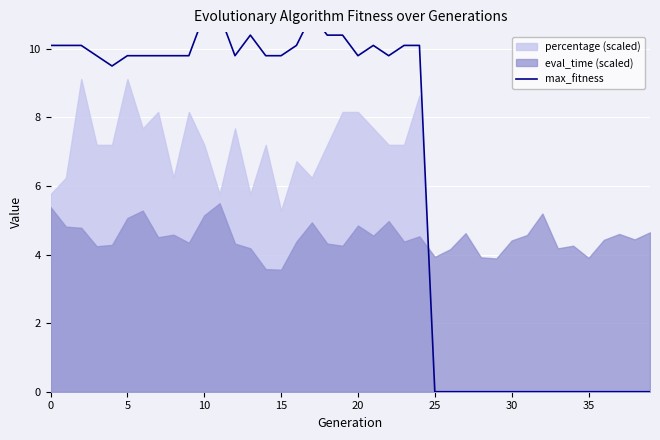

How many lines are shown in the chart?

1